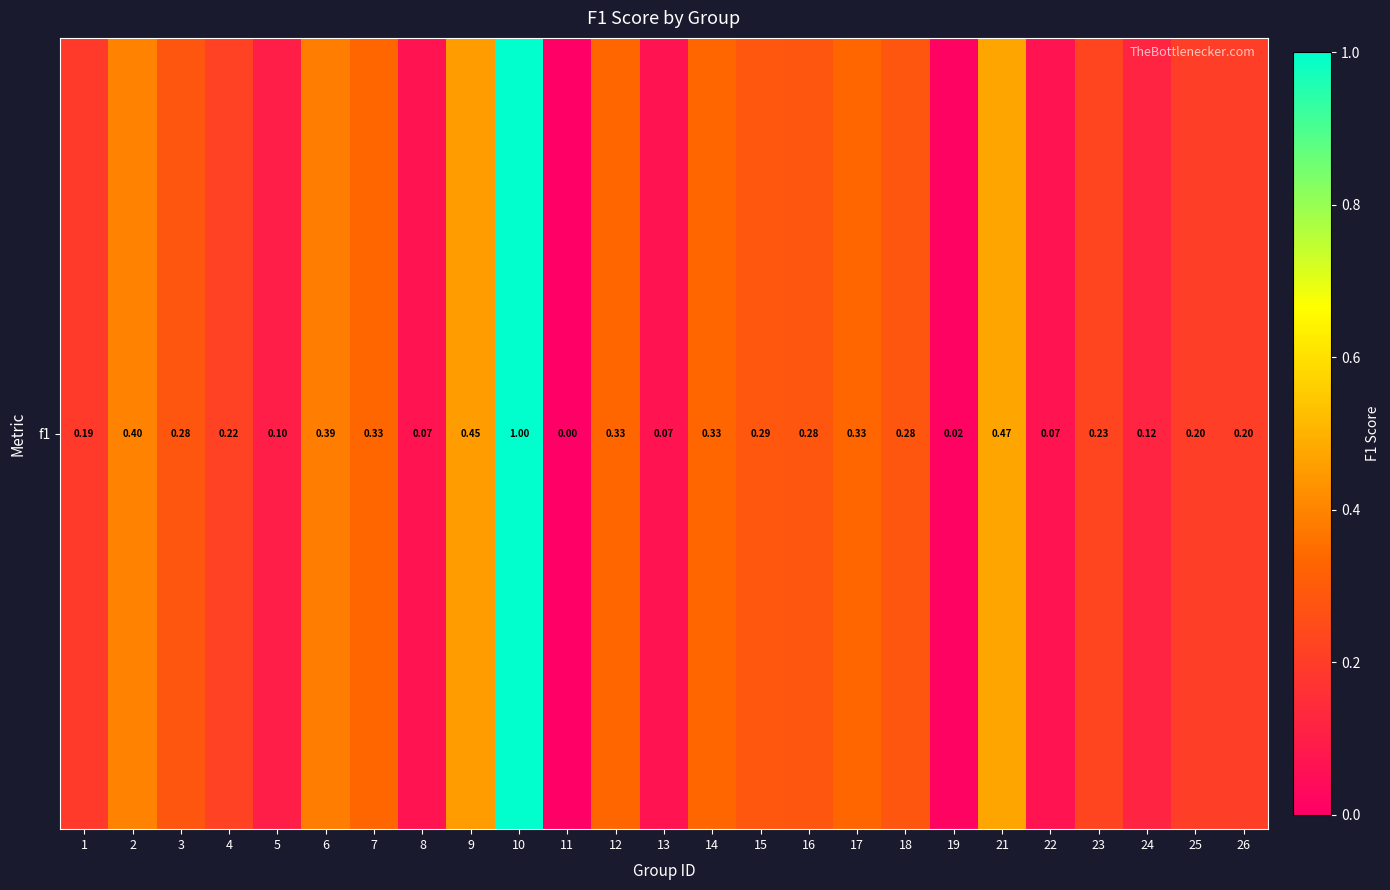

Read the value at 17.

0.3